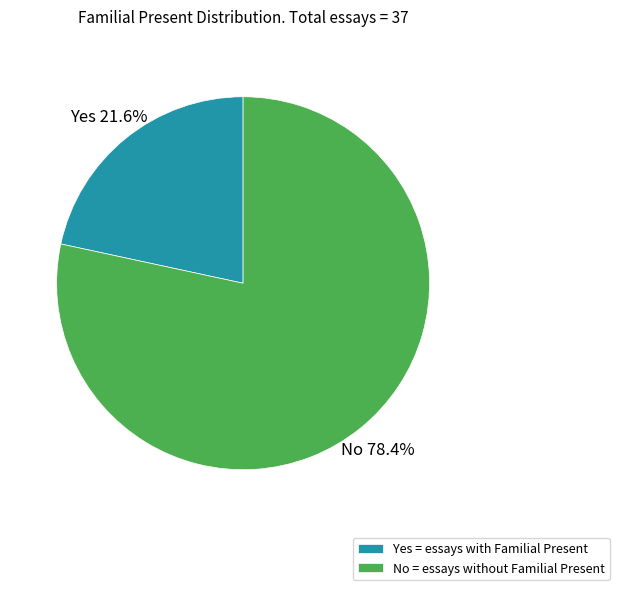

Which slice is the smallest?

Yes